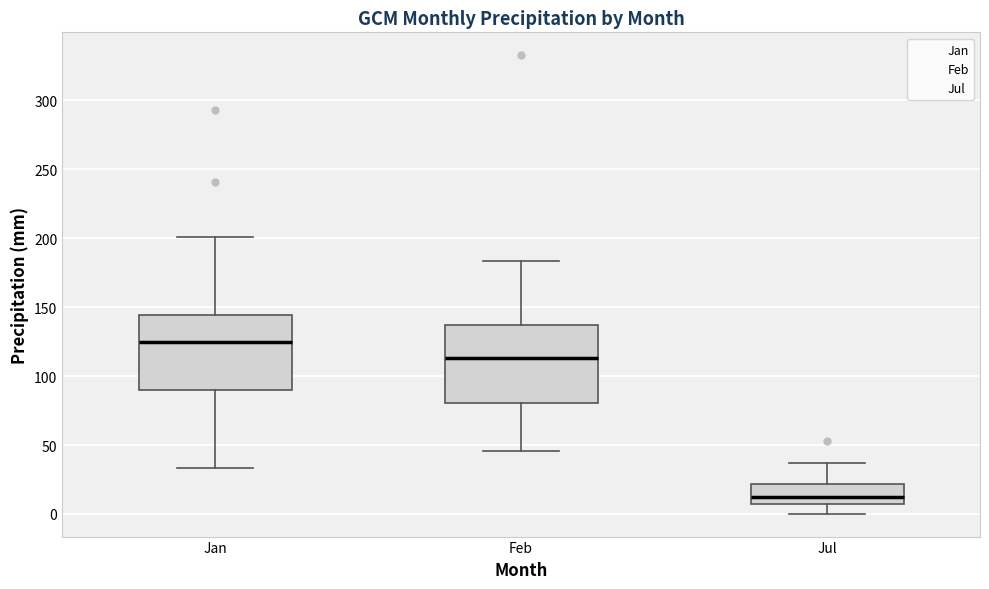

Where does the median line of the box for Feb sit on the y-axis? The values are not printed on the chart, so give them approximately, as read against the axis.

115